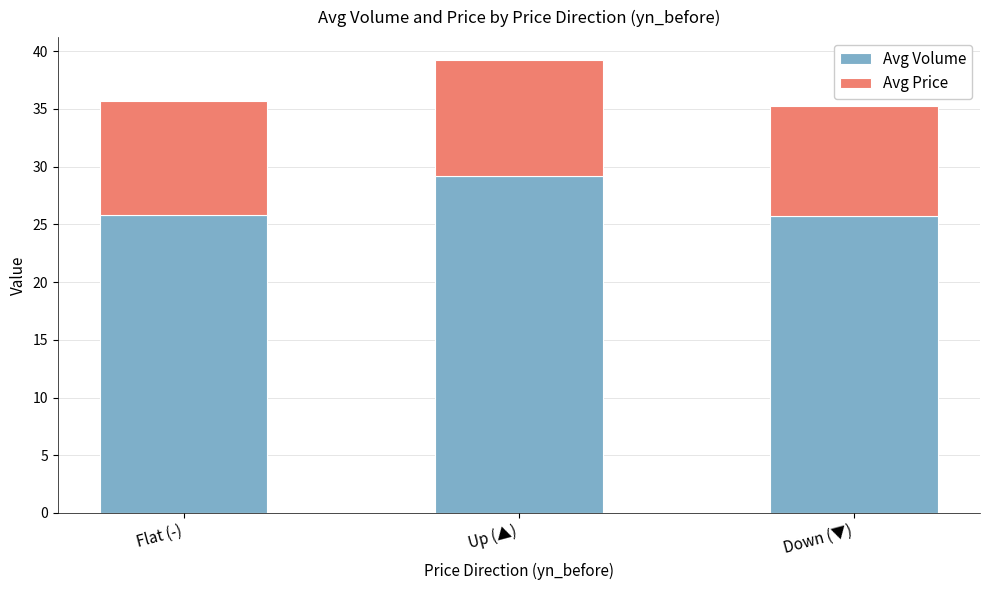

The Avg Volume series shows 17.9 at Up (▲). True or false?

False